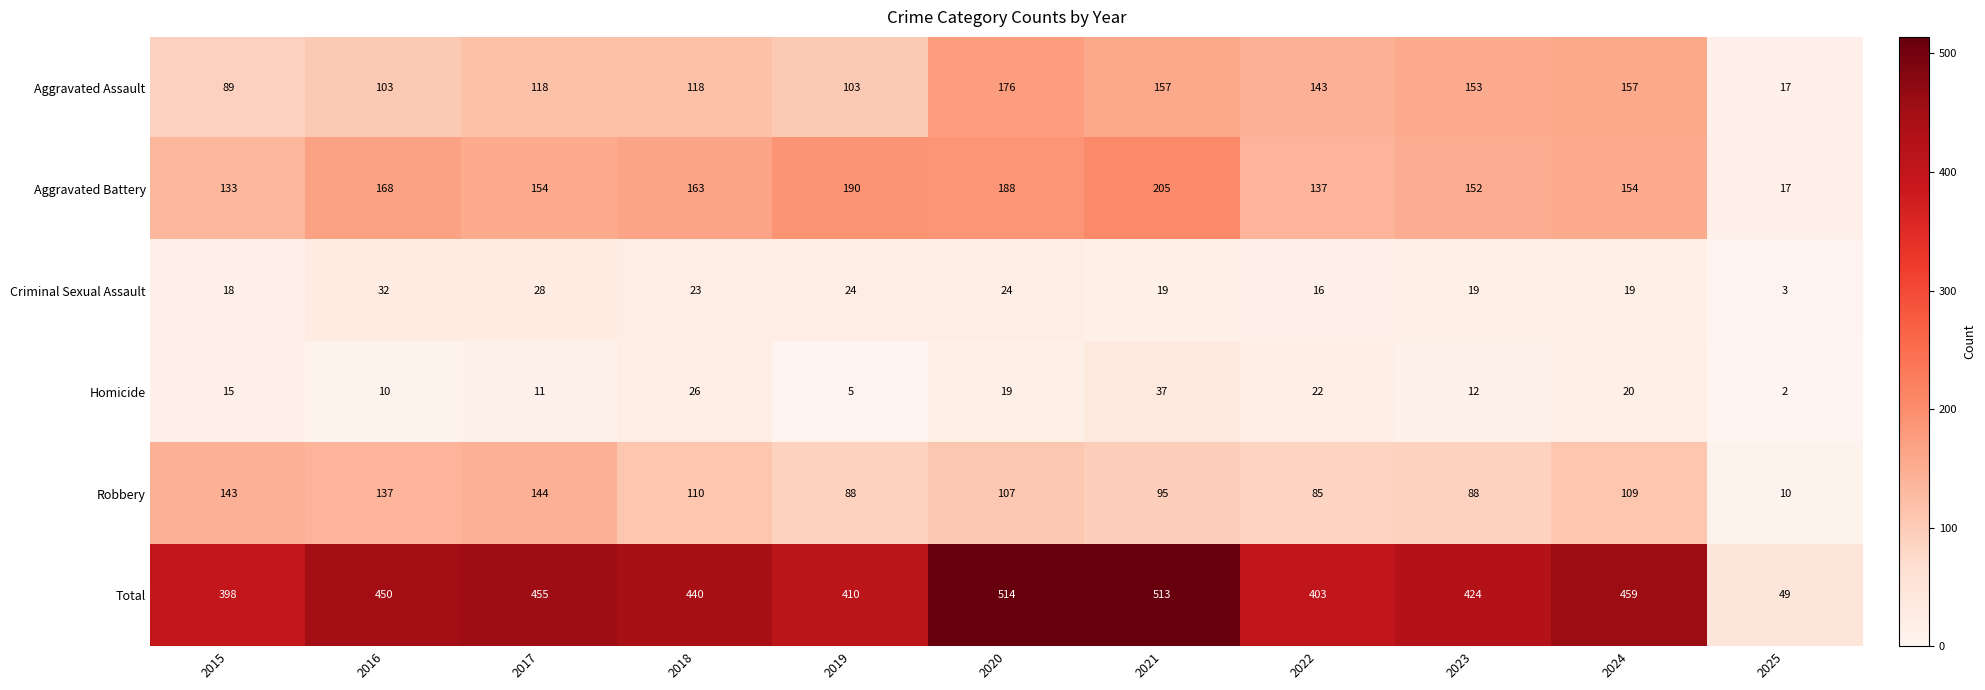

The value of Total at 2022 is 90. True or false?

False